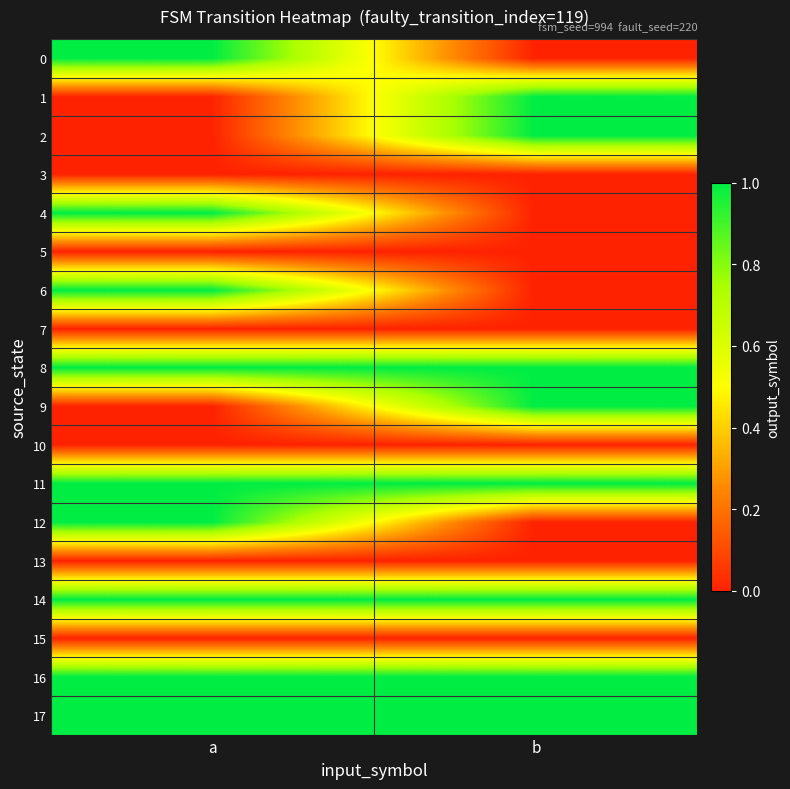

Between a and b, which is larger?

a